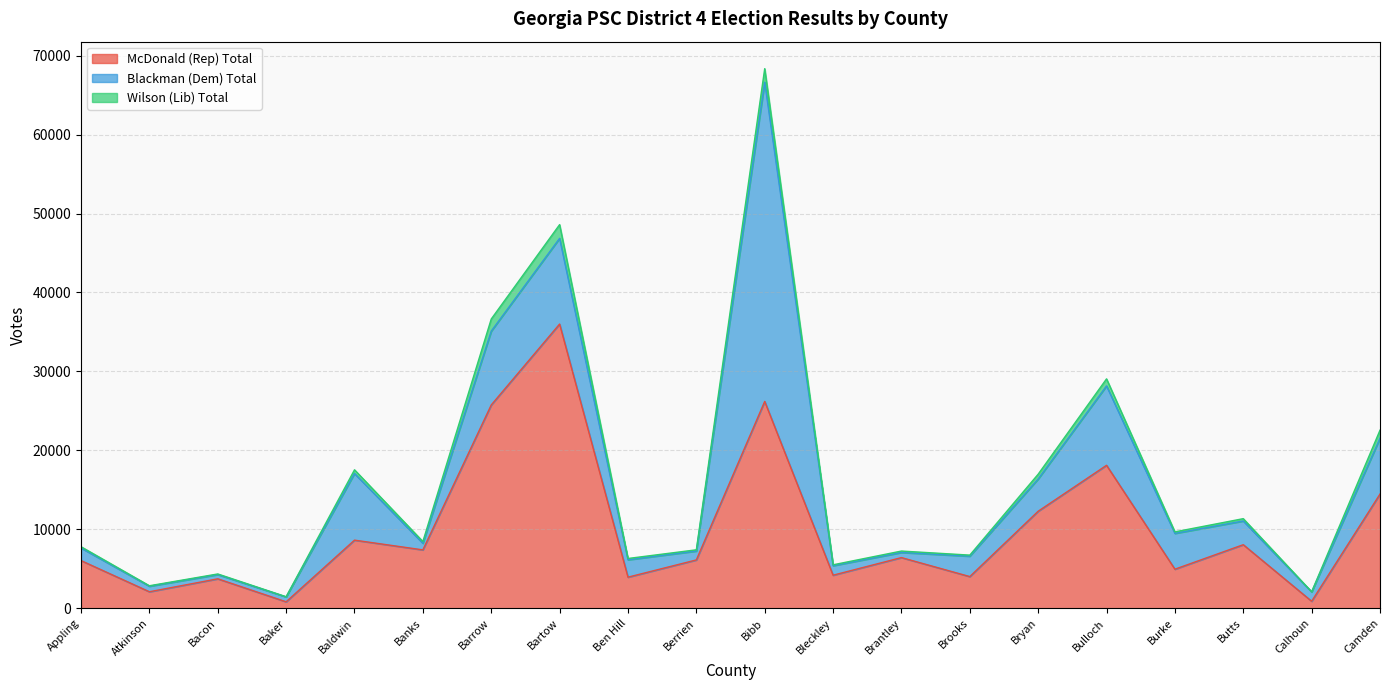

Which series has the largest total across all categories?

McDonald (Rep) Total